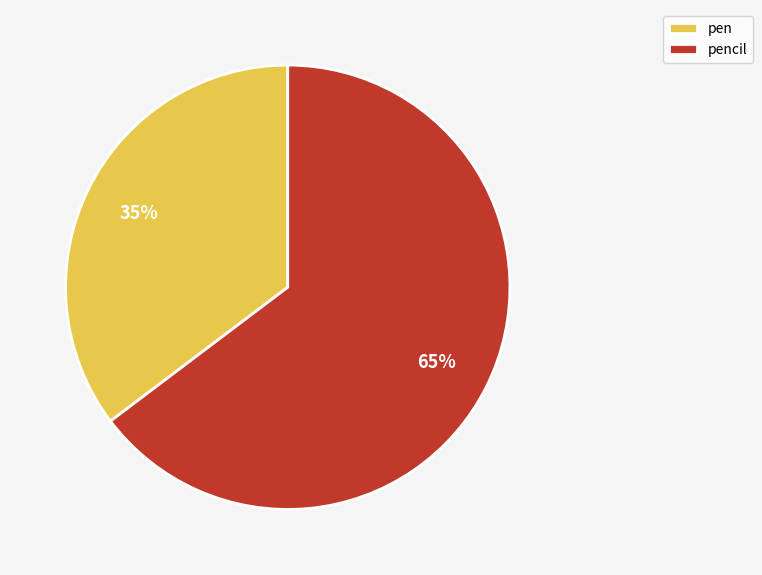

Do pen and pencil together represent more than half of the pie?

Yes